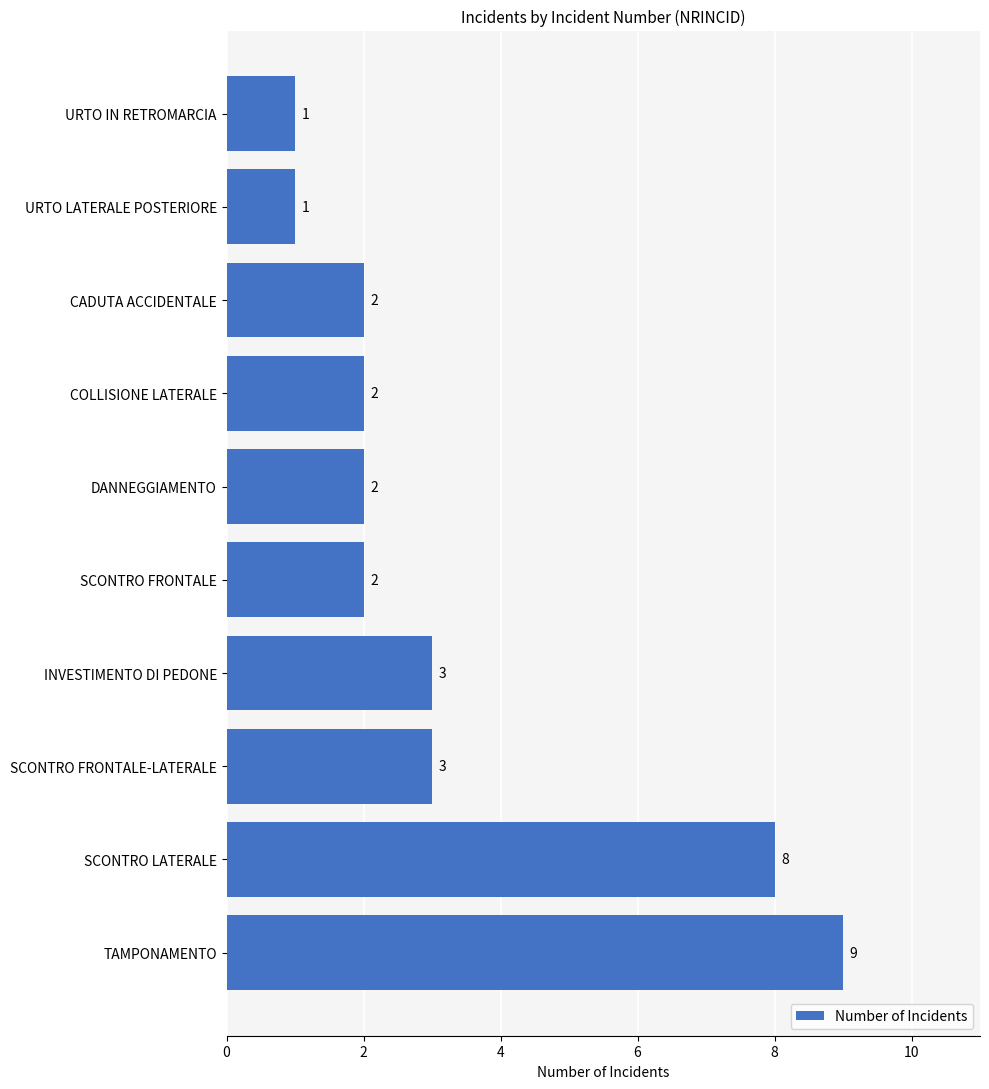

True or false: the data shows 2 at SCONTRO FRONTALE-LATERALE.

False